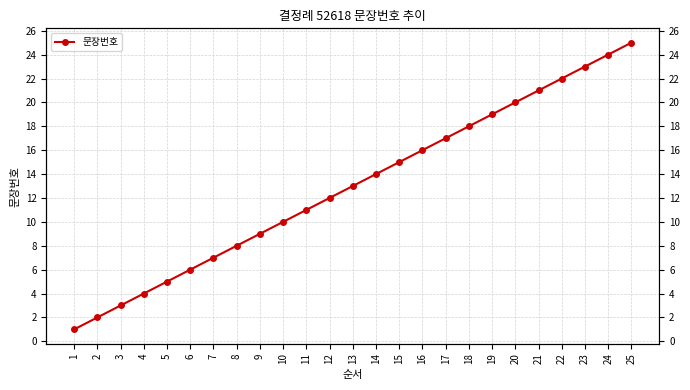

List the labels in order of value, largest first.

25, 24, 23, 22, 21, 20, 19, 18, 17, 16, 15, 14, 13, 12, 11, 10, 9, 8, 7, 6, 5, 4, 3, 2, 1